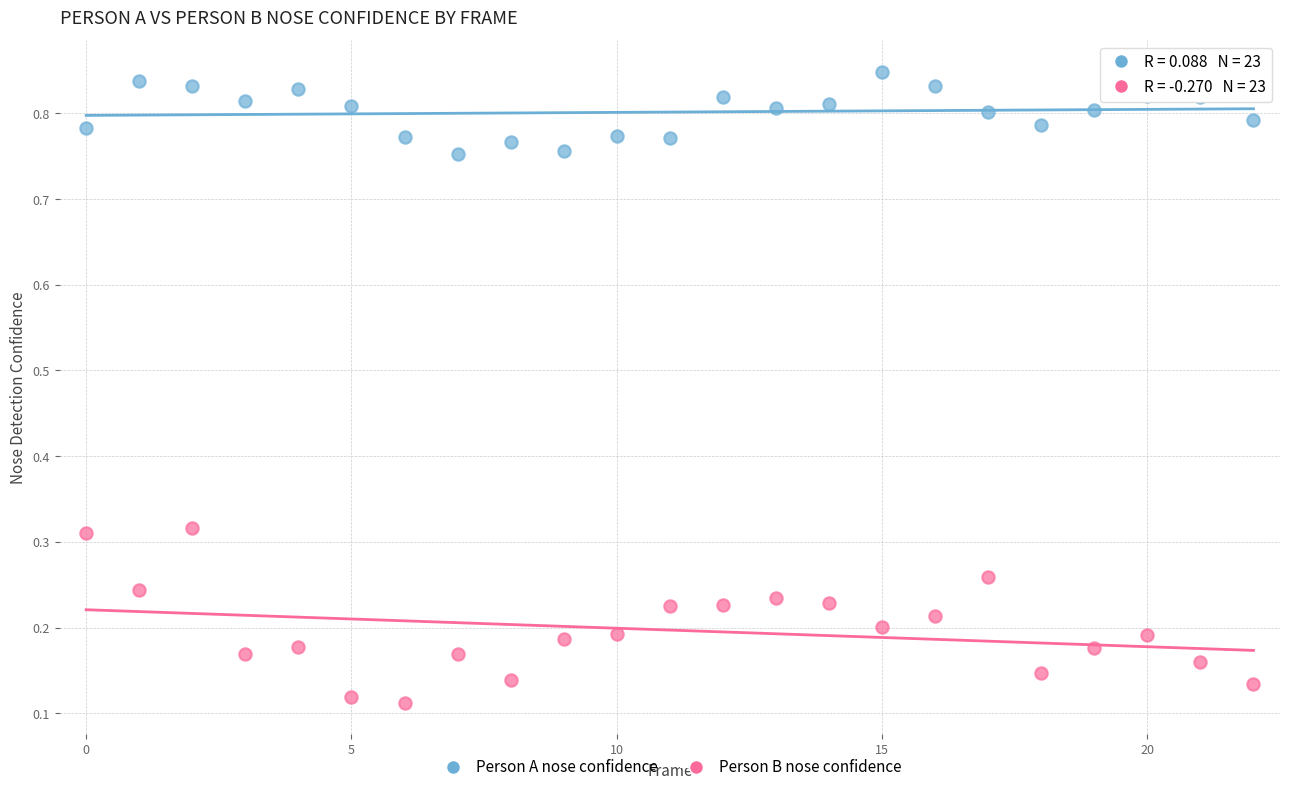

Which series contains the lowest Y value?

Person B nose confidence